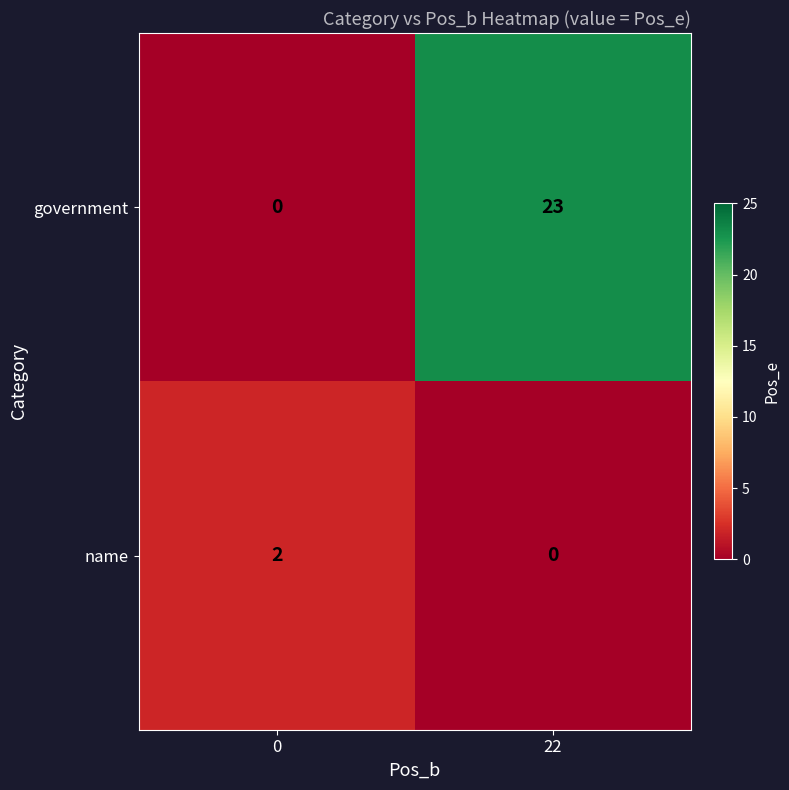

What is the total value across all series at 0?

2